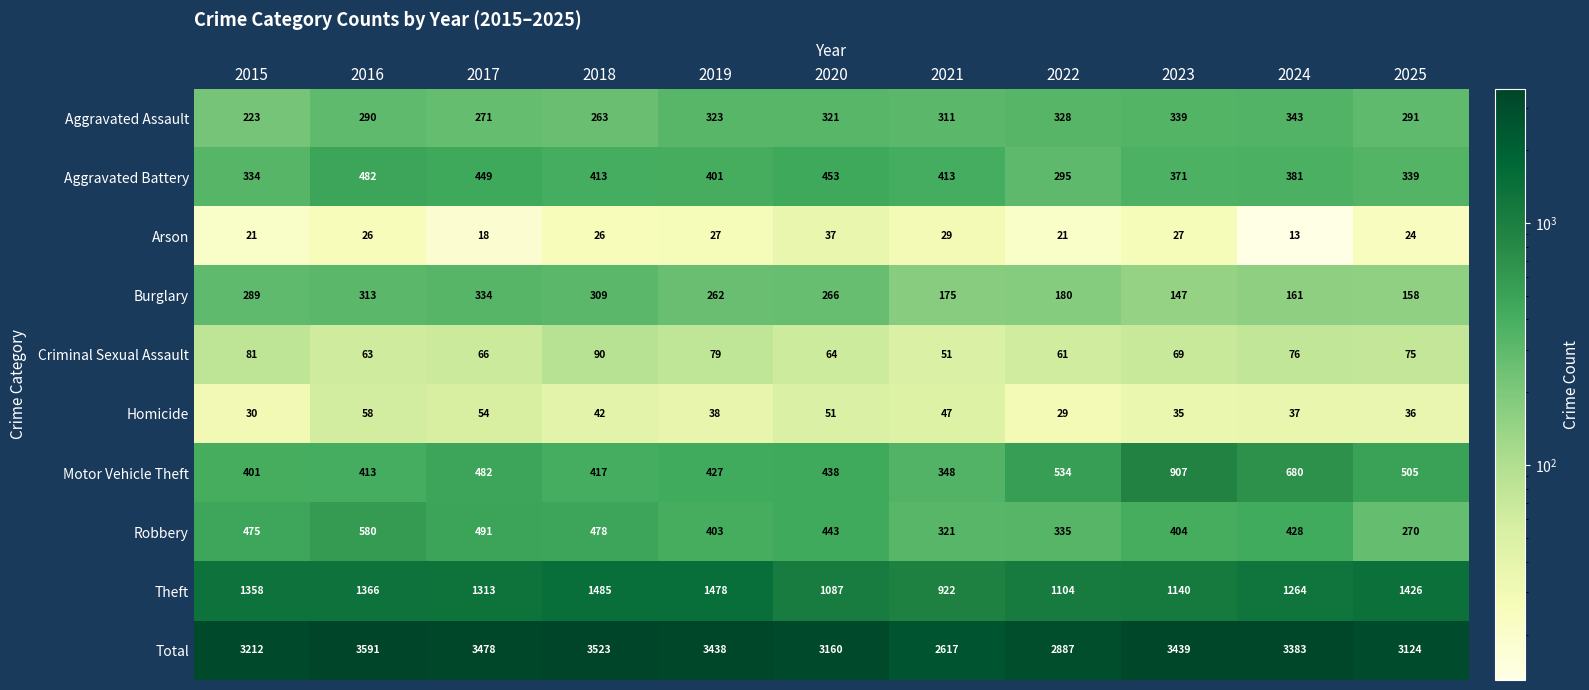

How many categories are shown in the chart?

11